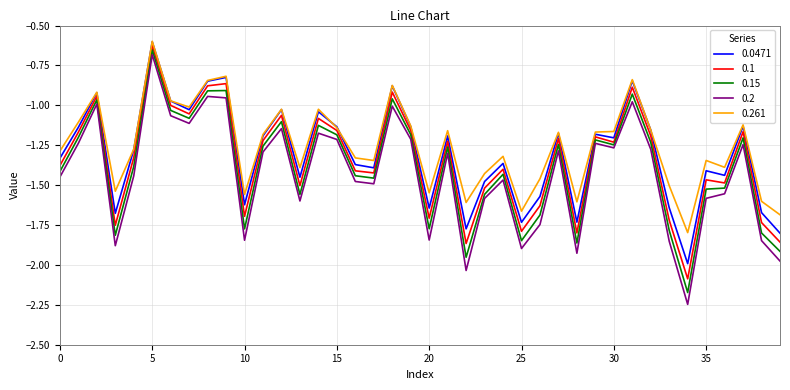

How many values in the 0.0471 series exceed -1?

7